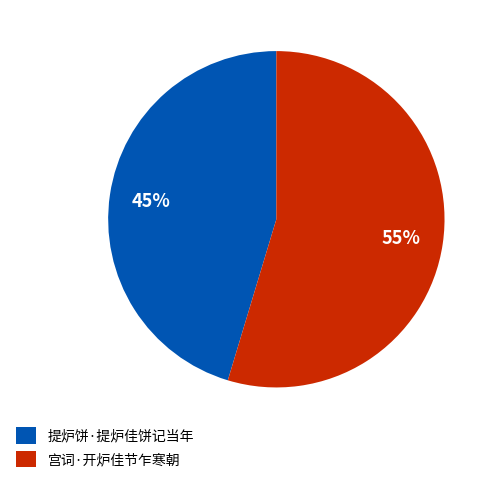

Is it true that 宫词·开炉佳节乍寒朝 is 55% of the pie?

True